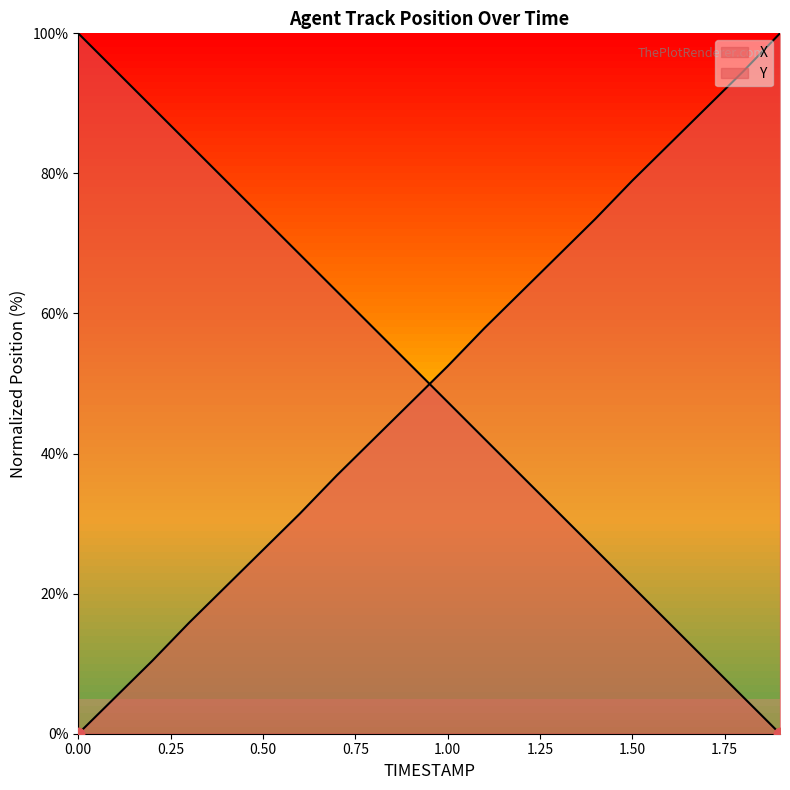

At how many categories does at least one series exceed 27?

20